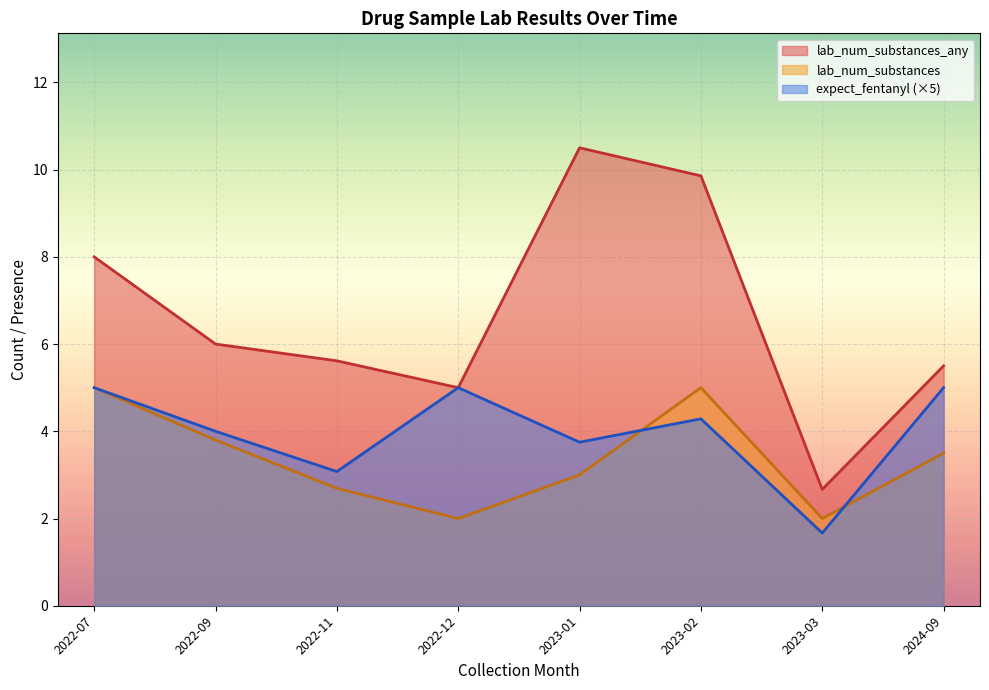

True or false: lab_num_substances and lab_num_substances_any cross at least once.

False